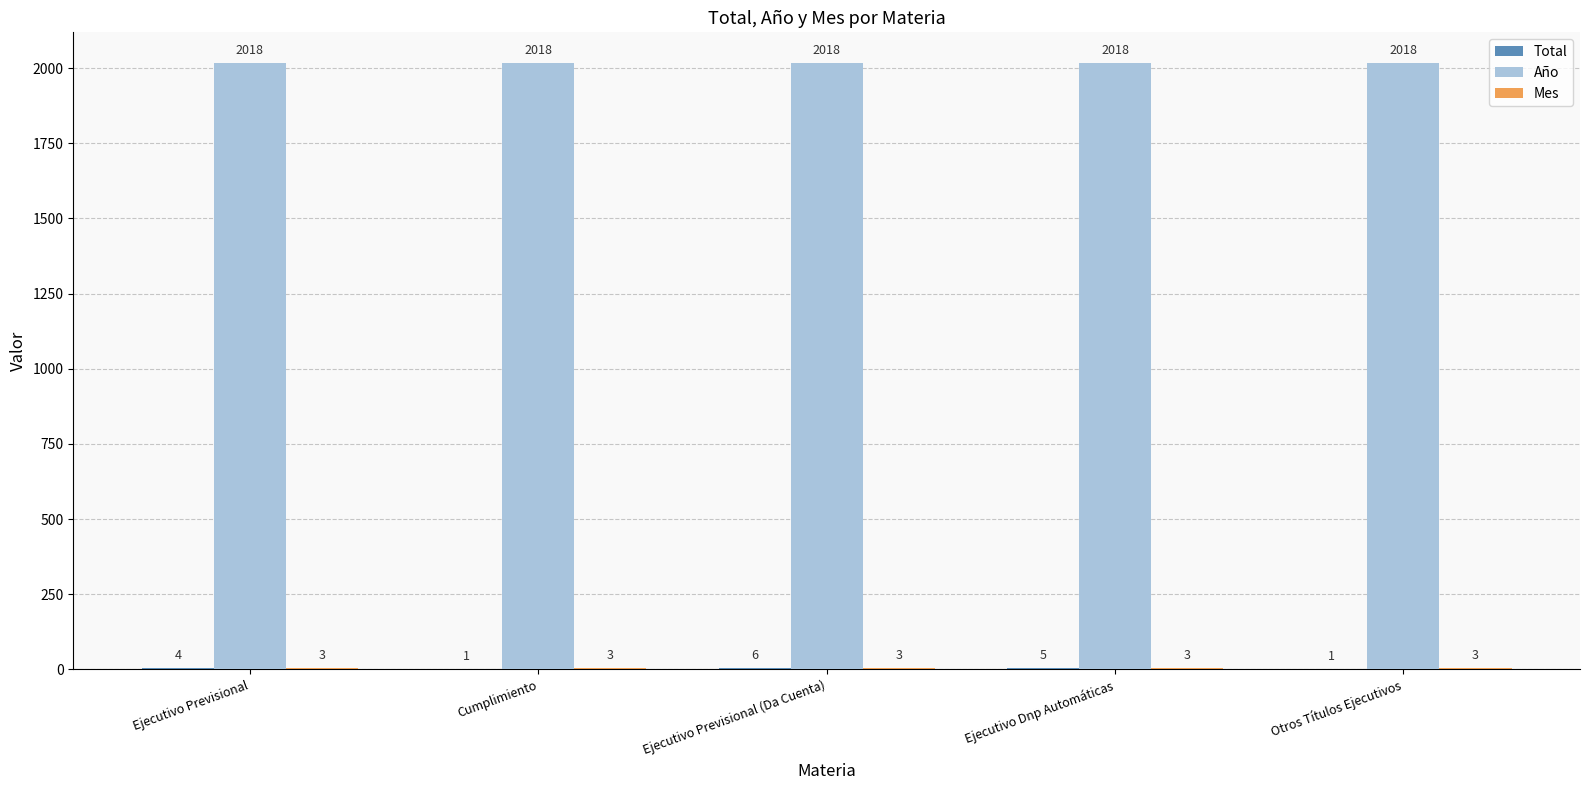

True or false: Año has a value of 1252 at Cumplimiento.

False